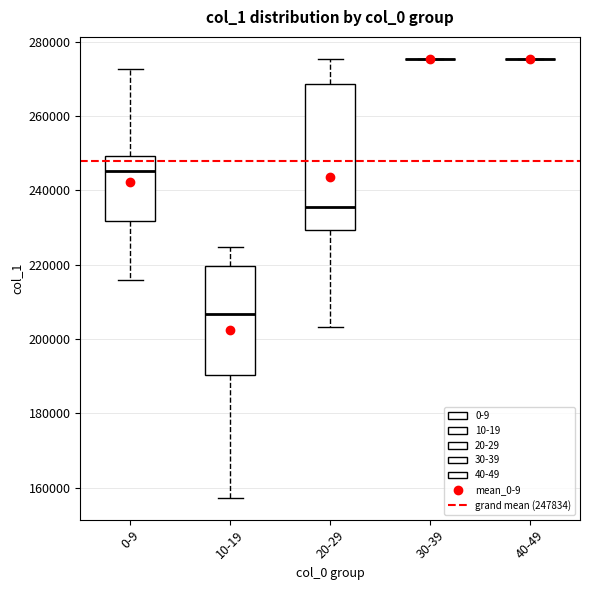

Comparing the boxes themselves (not the whiskers), which one is the tallest?

20-29